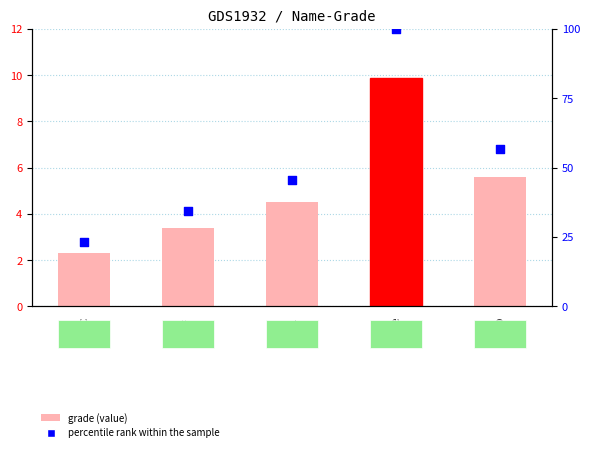

What is the total value across all series at qwe?

109.9